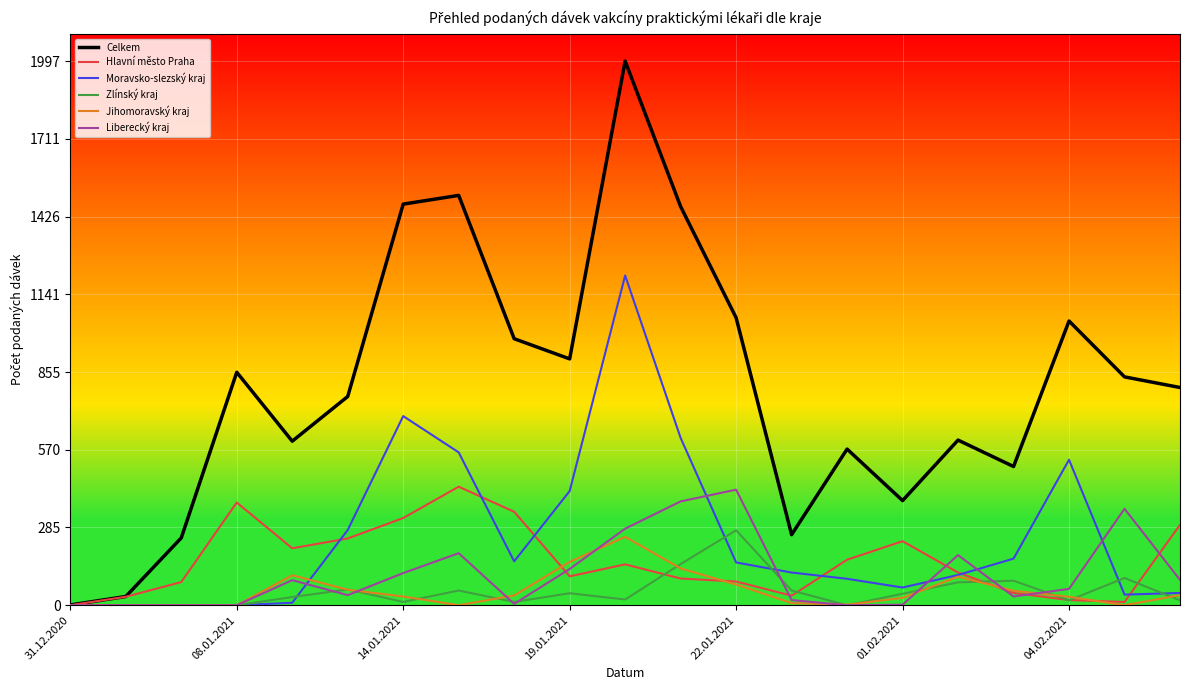

Which series has the largest total across all categories?

Celkem